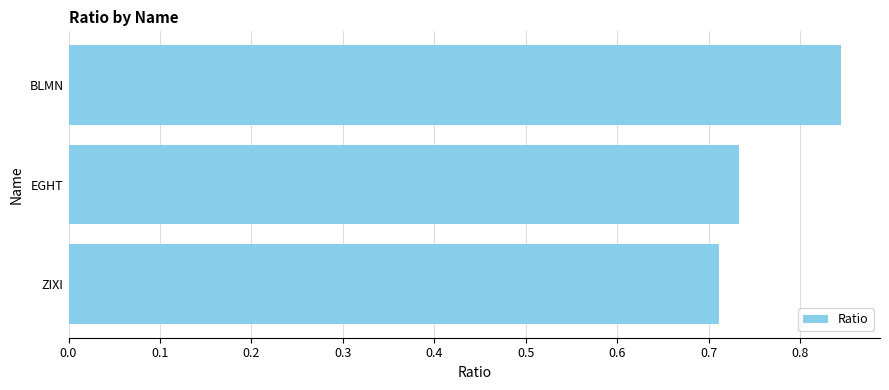

What is the difference between the maximum and minimum values?

0.1